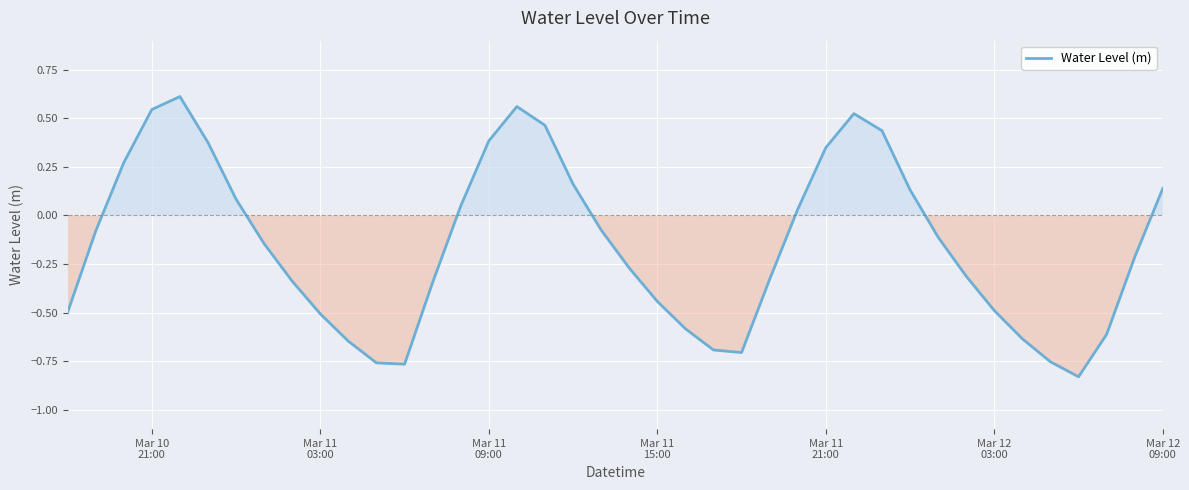

How many lines are shown in the chart?

1